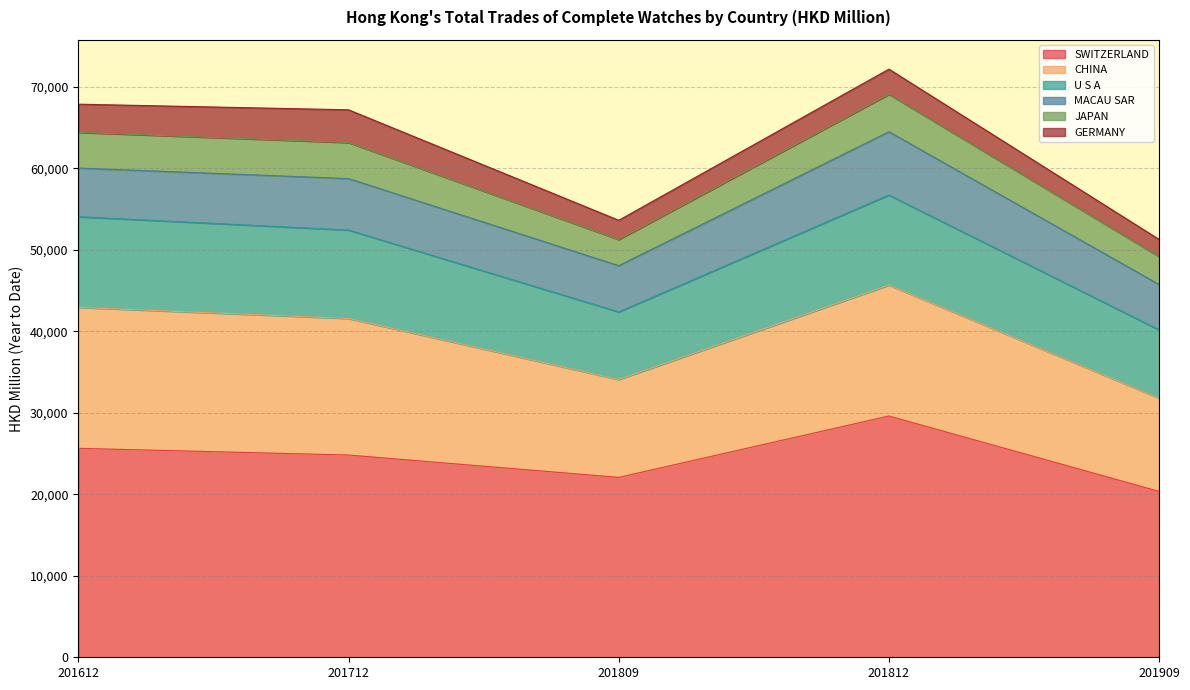

Between 201809 and 201812, which series saw the biggest shift?

SWITZERLAND